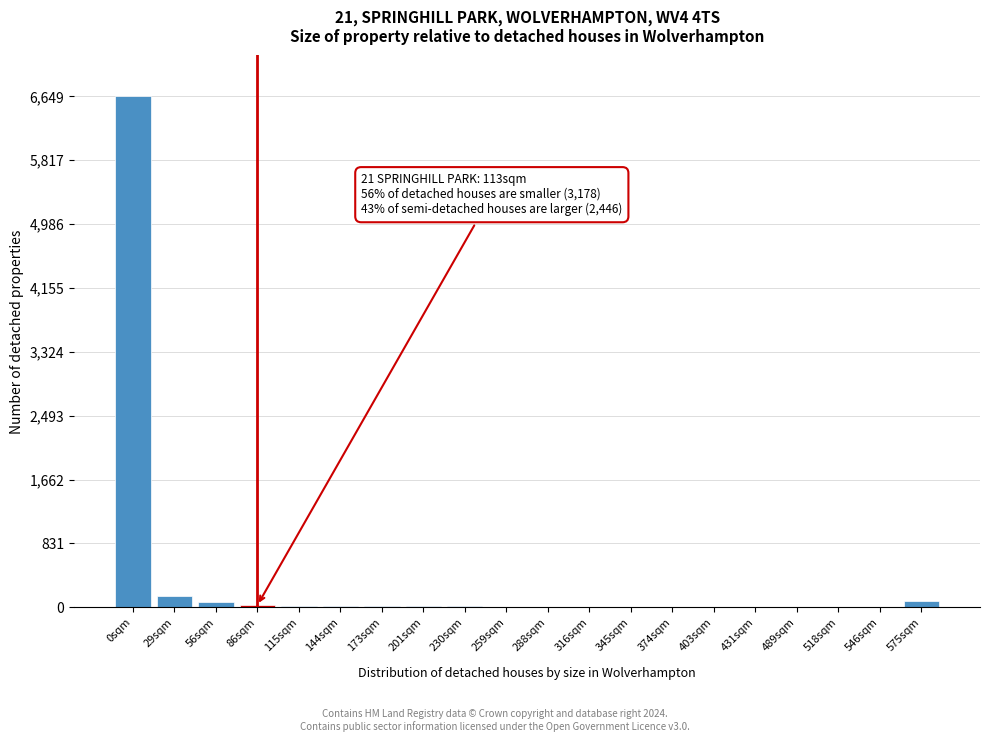

True or false: the data shows 11 at 201sqm.

True